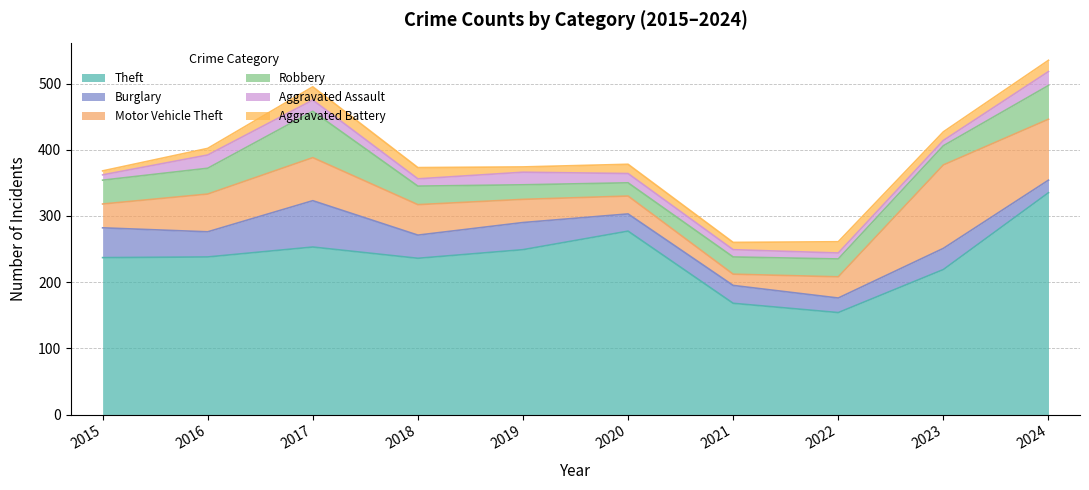

Is it true that Burglary equals 60 at 2018?

False